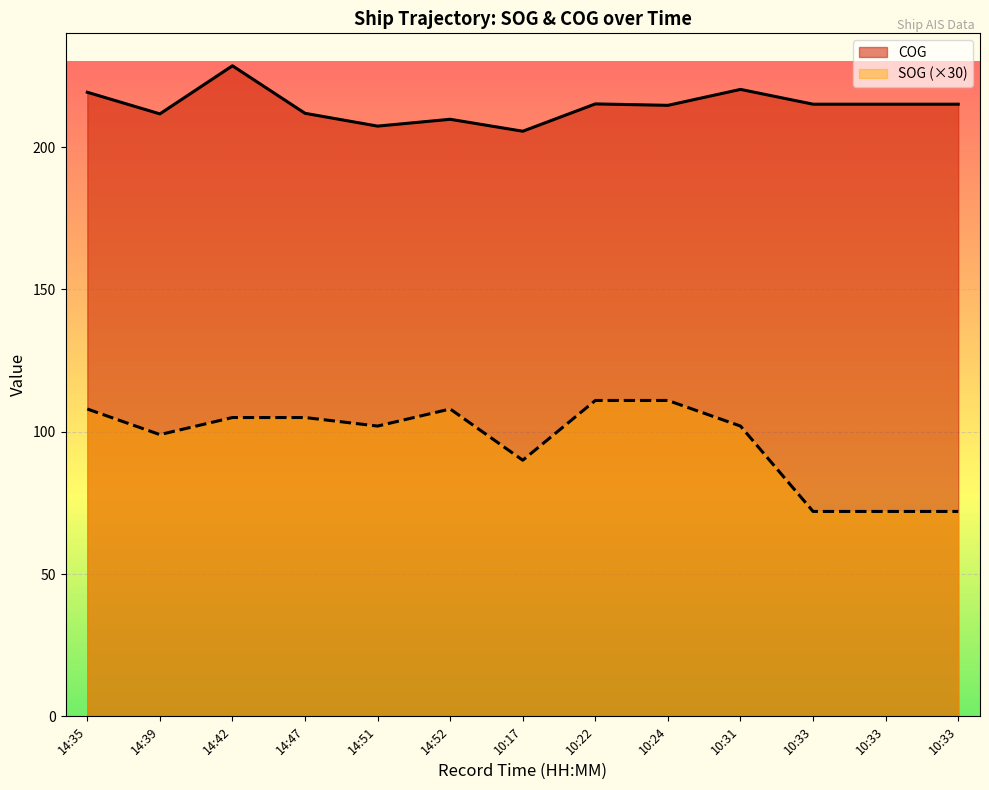

What is the minimum value shown in the chart?

72.0